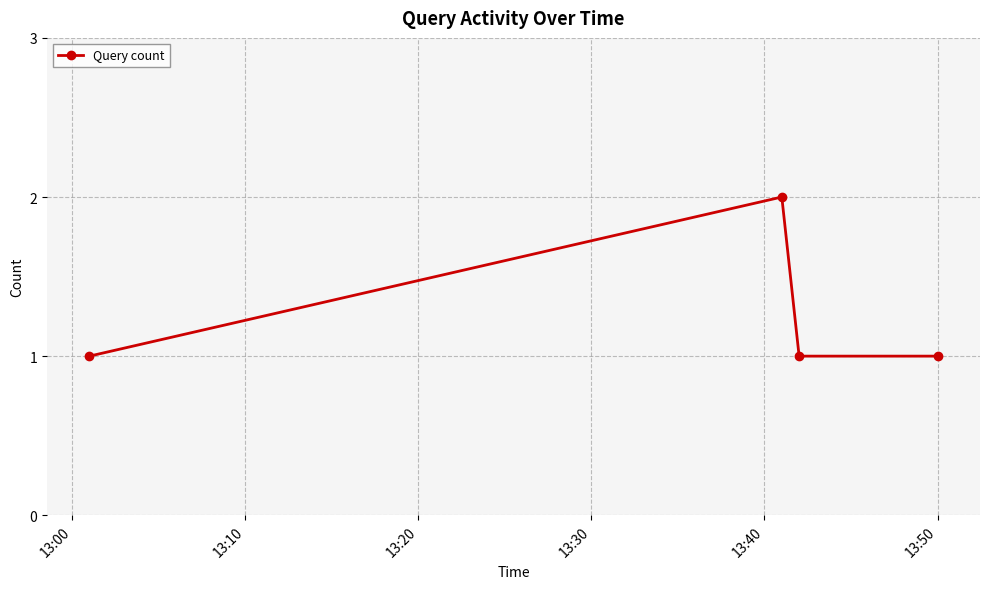

How many lines are shown in the chart?

1